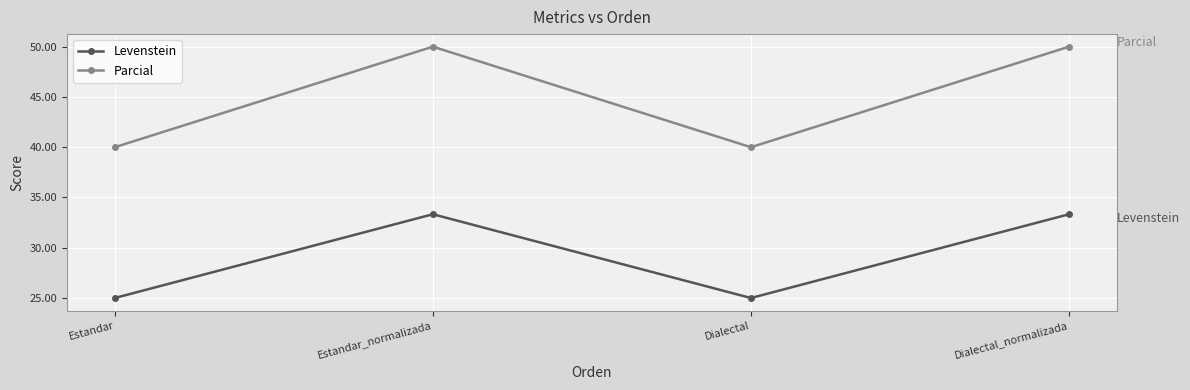

What is the total value across all series at Estandar?

65.0